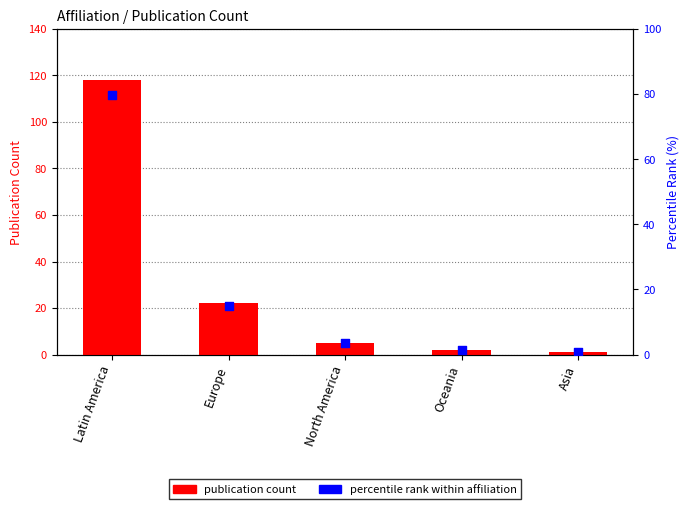

Is the value of publication count at Latin America greater than the value of percentile rank within affiliation at North America?

Yes